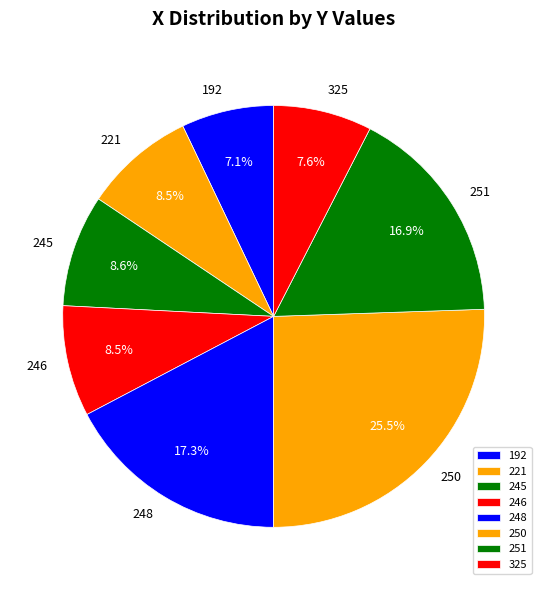

Do 325 and 192 together represent more than half of the pie?

No